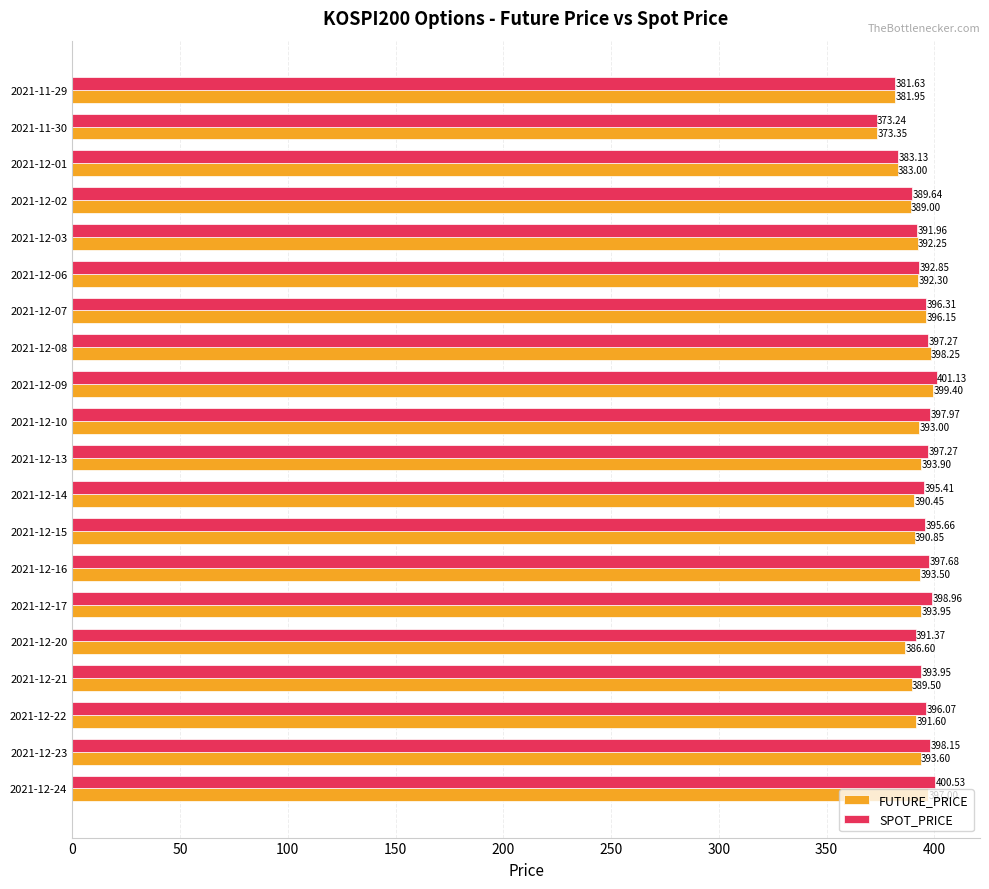

What is the smallest value displayed?

373.2